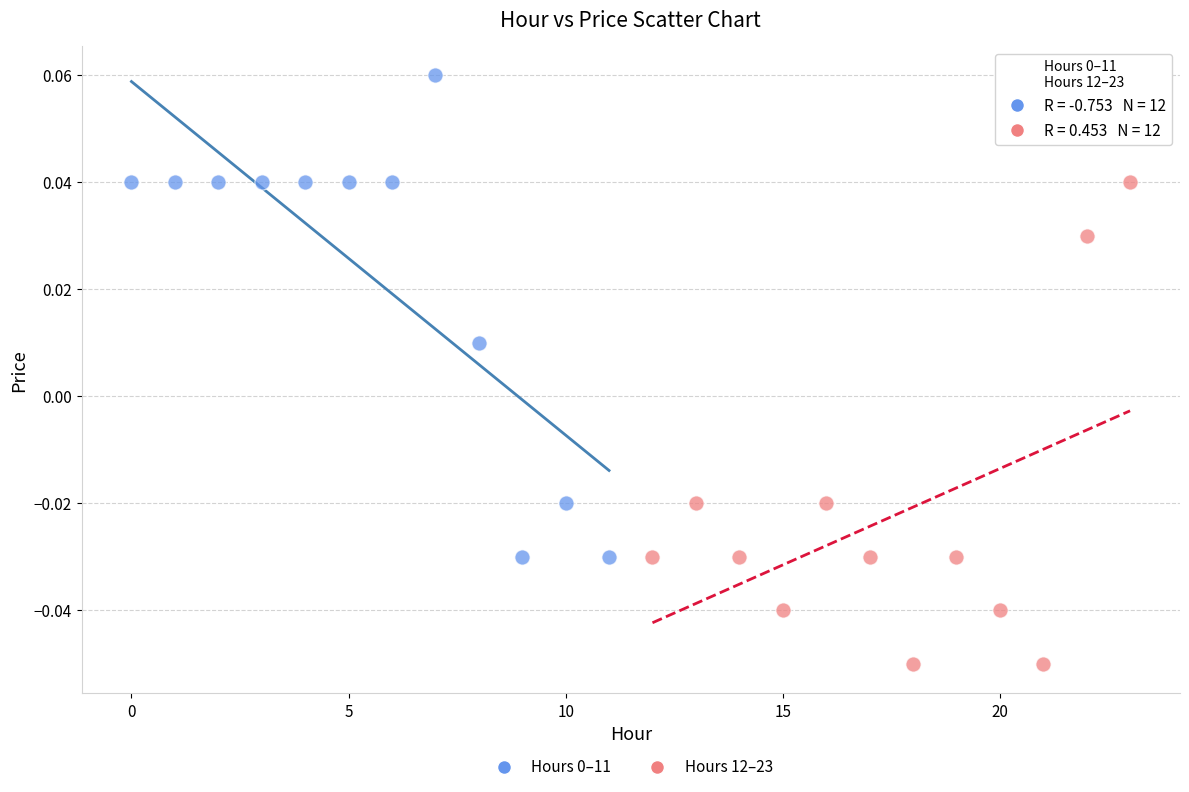

Which series contains the lowest Y value?

Hours 12–23